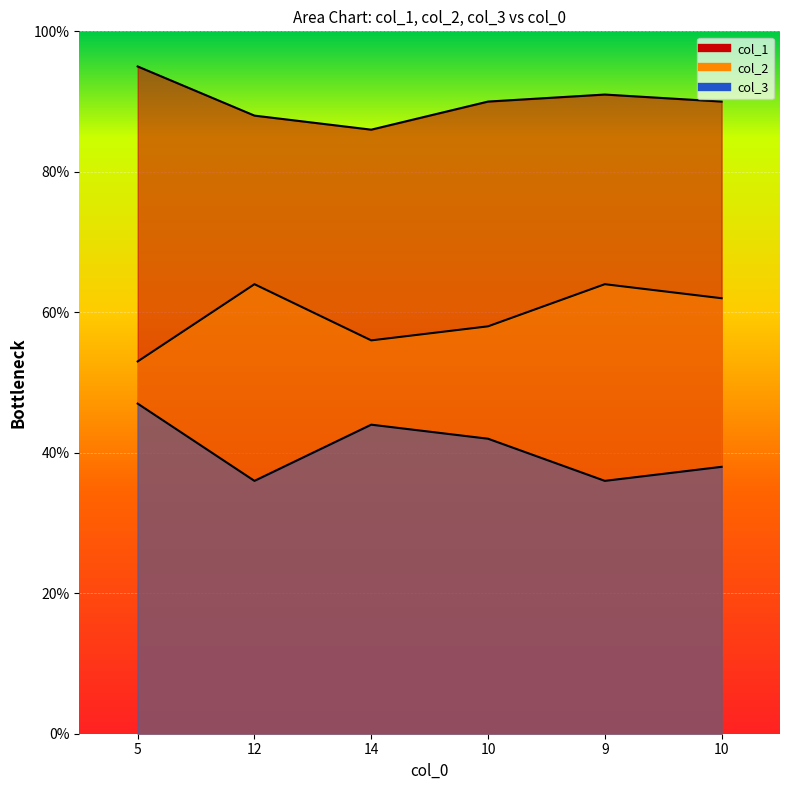

At which label is col_3 closest to 41?

10